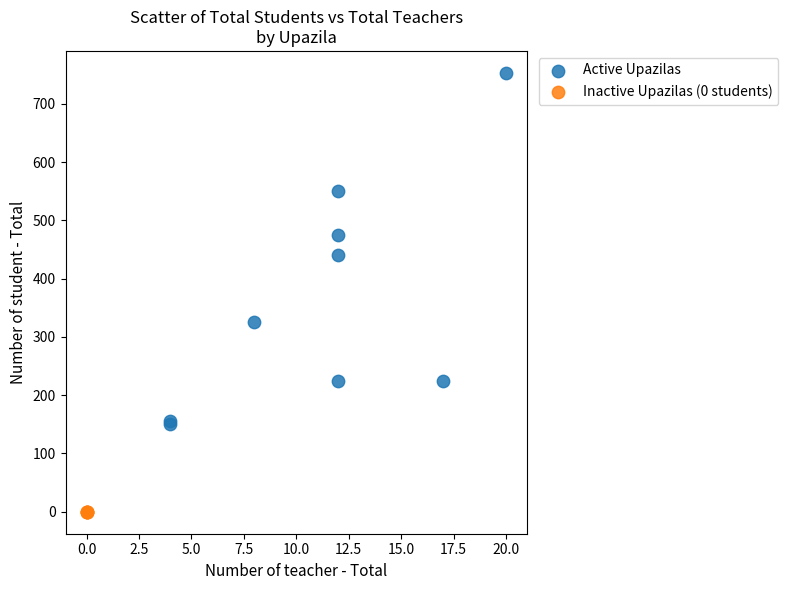

Which series reaches the maximum Y coordinate?

Active Upazilas